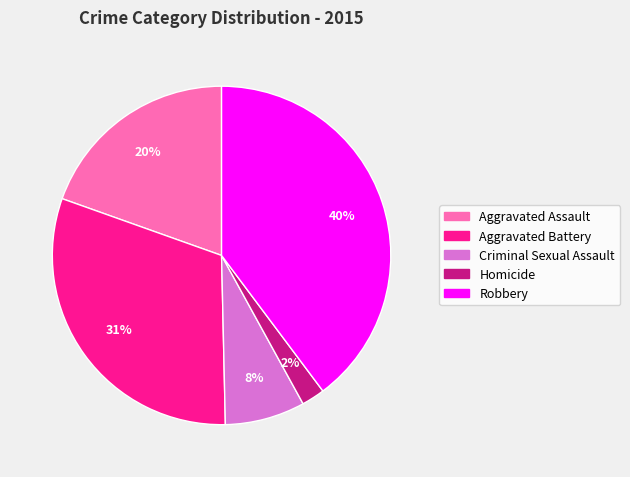

True or false: Robbery accounts for 47% of the total.

False